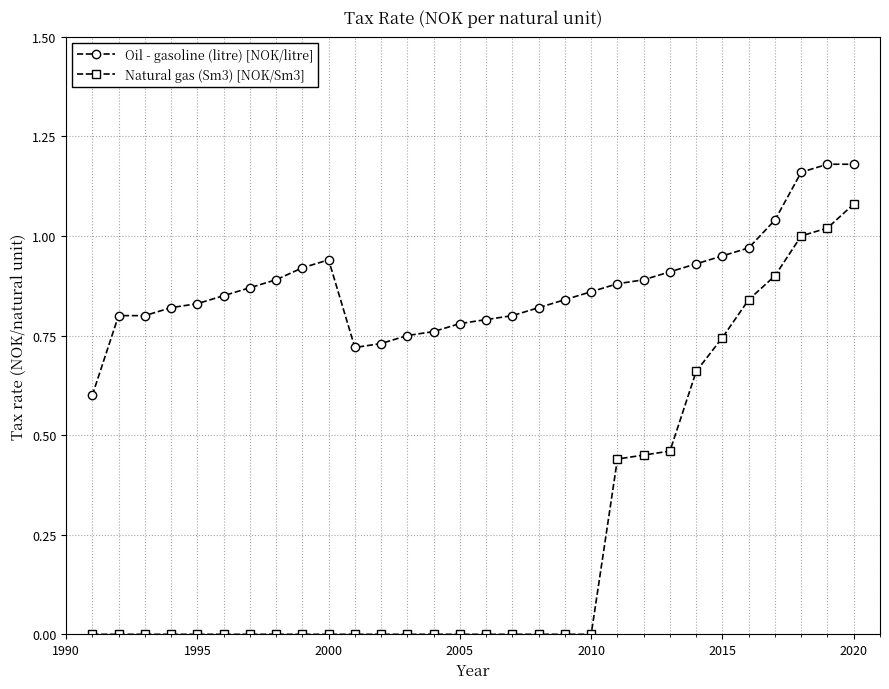

Which series has the largest range (max minus min)?

Natural gas (Sm3) [NOK/Sm3]